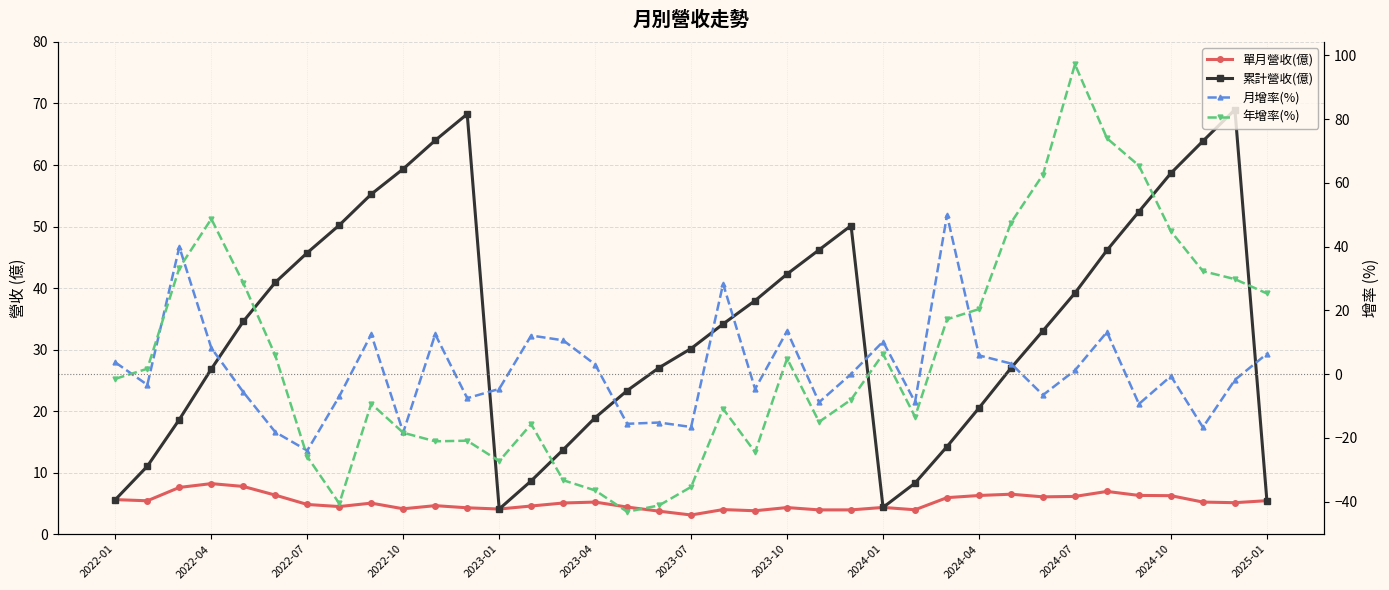

Which series has the widest spread of values?

年增率(%)